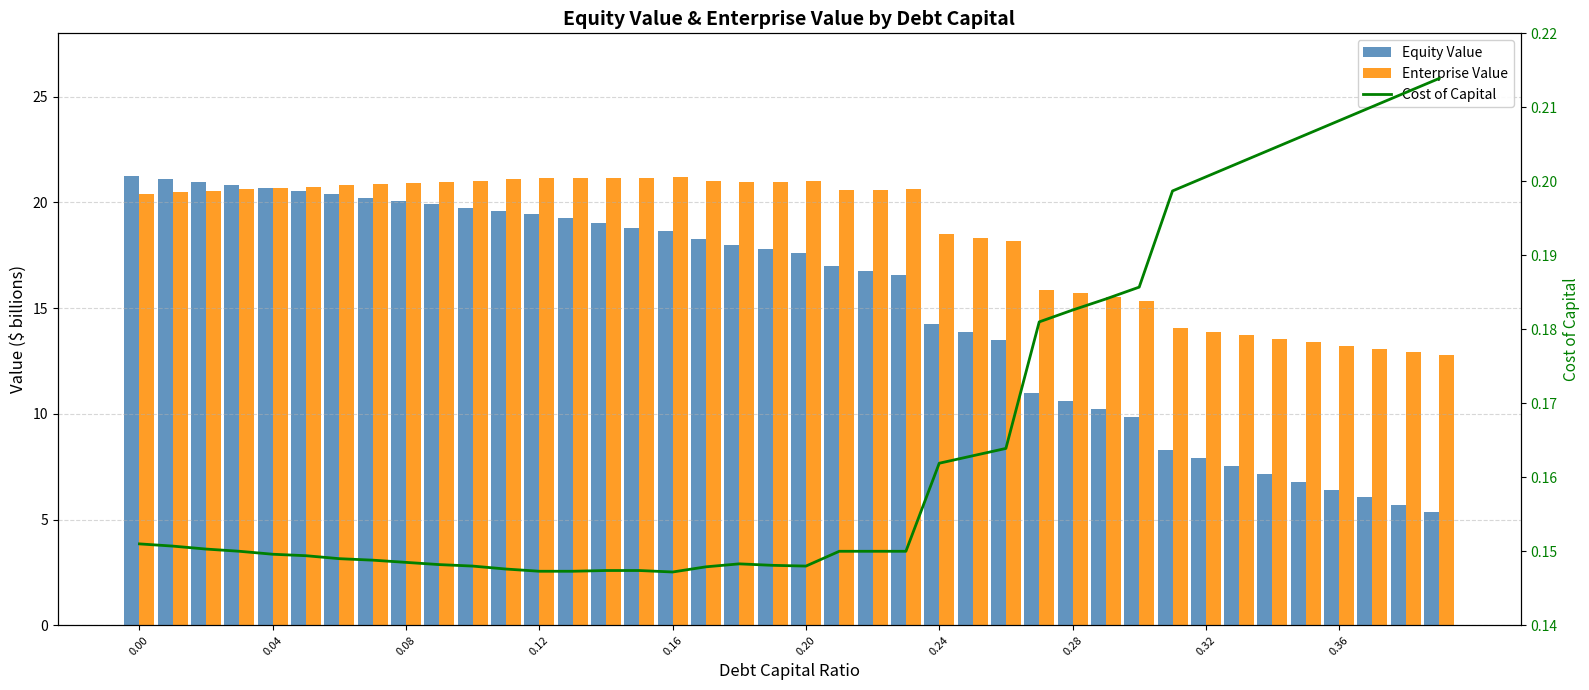

How many data points does each series have?

40